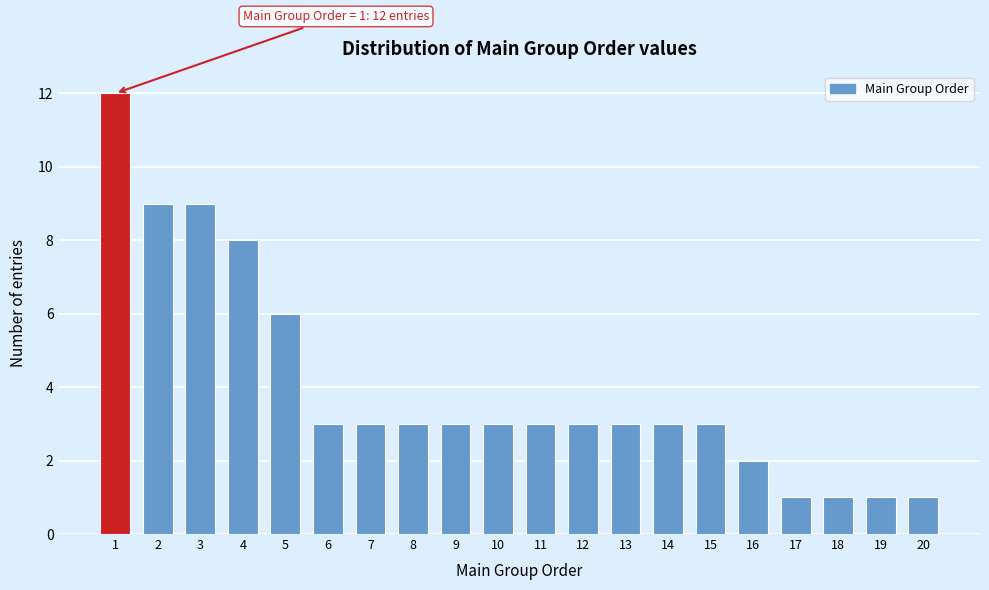

Reading left to right, what are all the values shown in this chart?

1=12	2=9	3=9	4=8	5=6	6=3	7=3	8=3	9=3	10=3	11=3	12=3	13=3	14=3	15=3	16=2	17=1	18=1	19=1	20=1